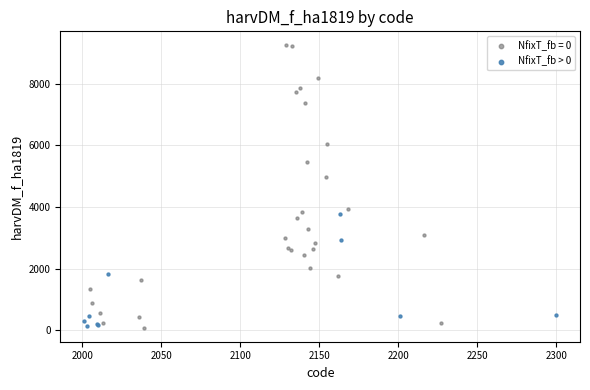

Which series has the widest spread of Y values?

NfixT_fb = 0